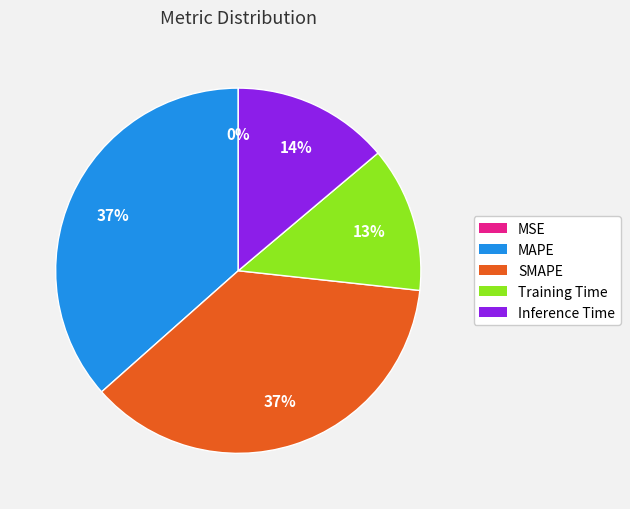

Does Training Time account for over 50% of the chart?

No